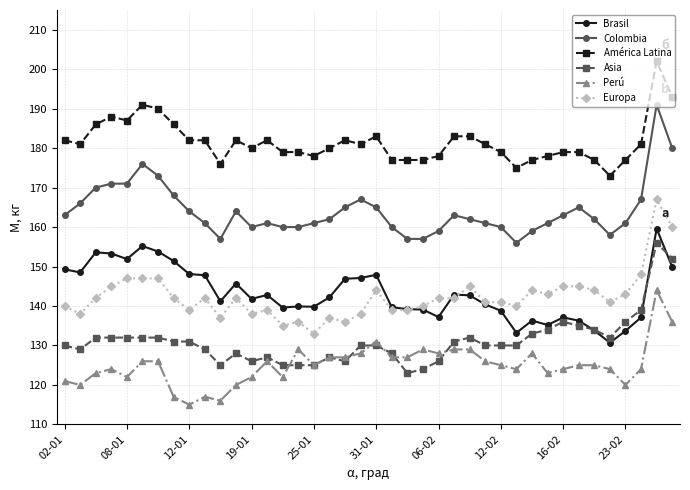

List the series in order of their peak value, lowest first.

Perú, Asia, Brasil, Europa, Colombia, América Latina